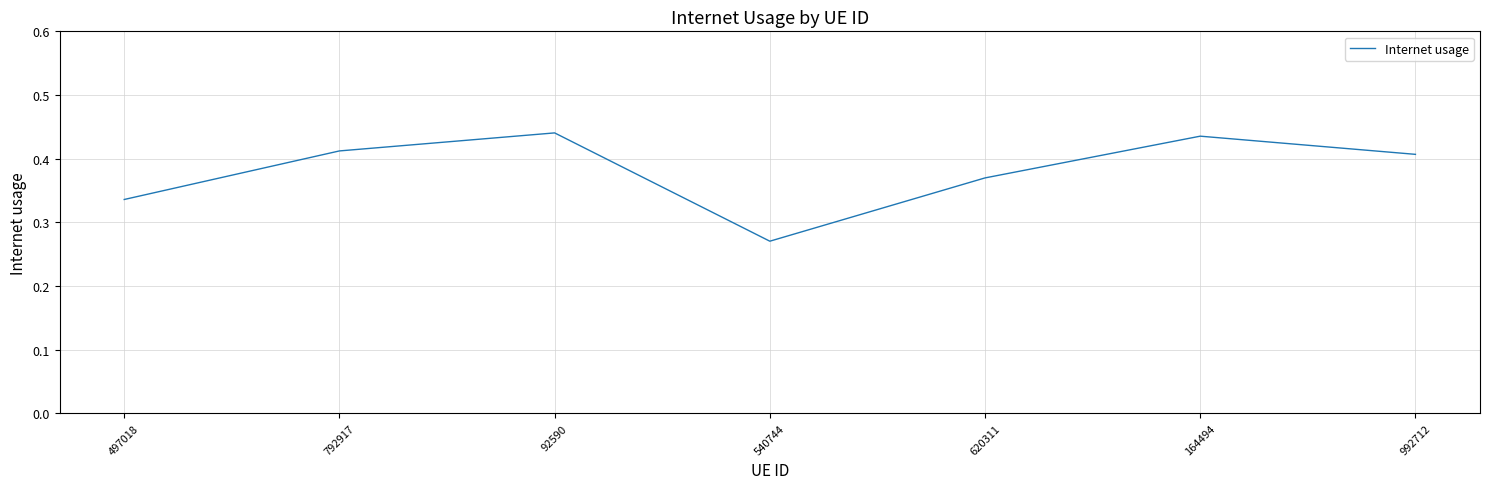

The value at 992712 is 0.2. True or false?

False